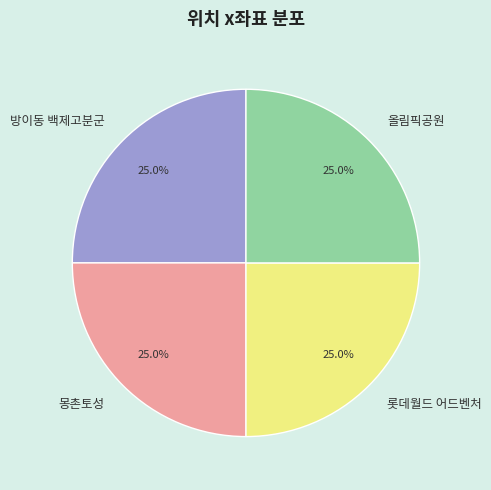

What is the total percentage of 몽촌토성 and 올림픽공원?

50.0%